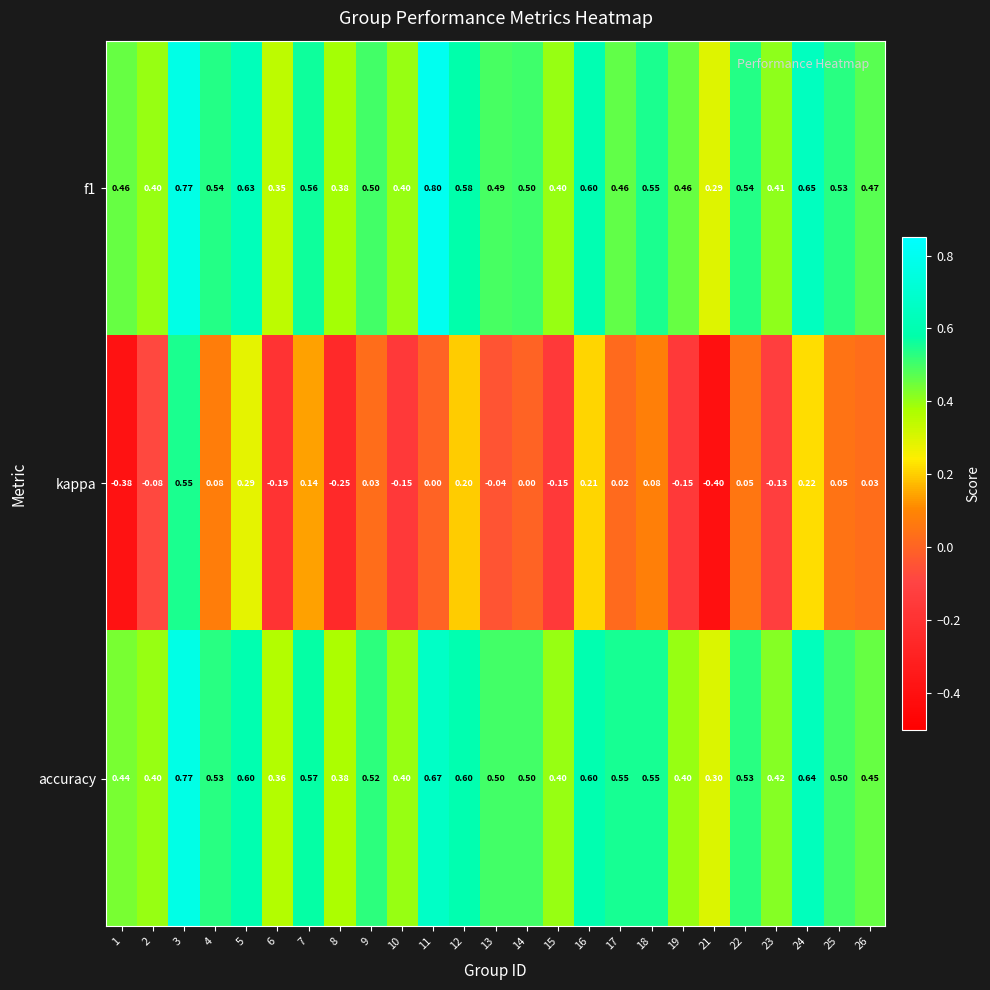

Which series has the largest range (max minus min)?

kappa